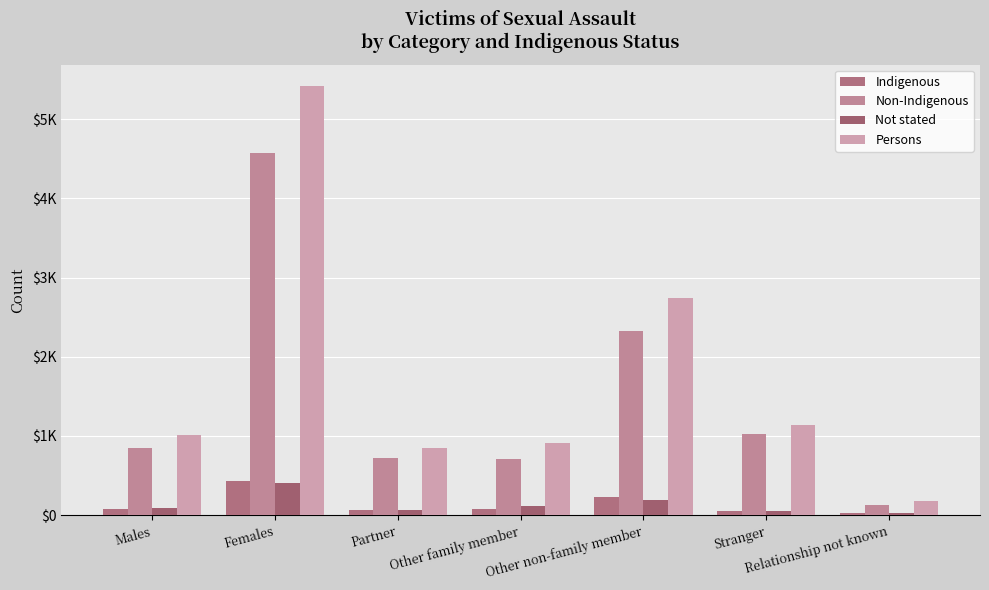

Which has a higher value, Other family member or Stranger?

Other family member